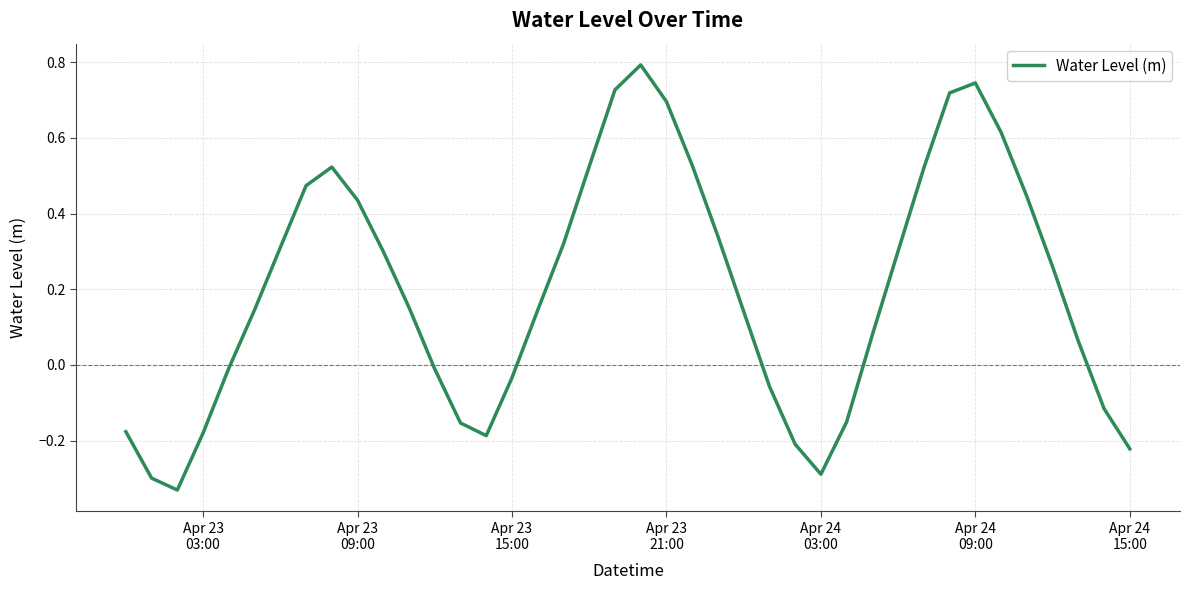

What is the difference between the maximum and minimum values?

1.1